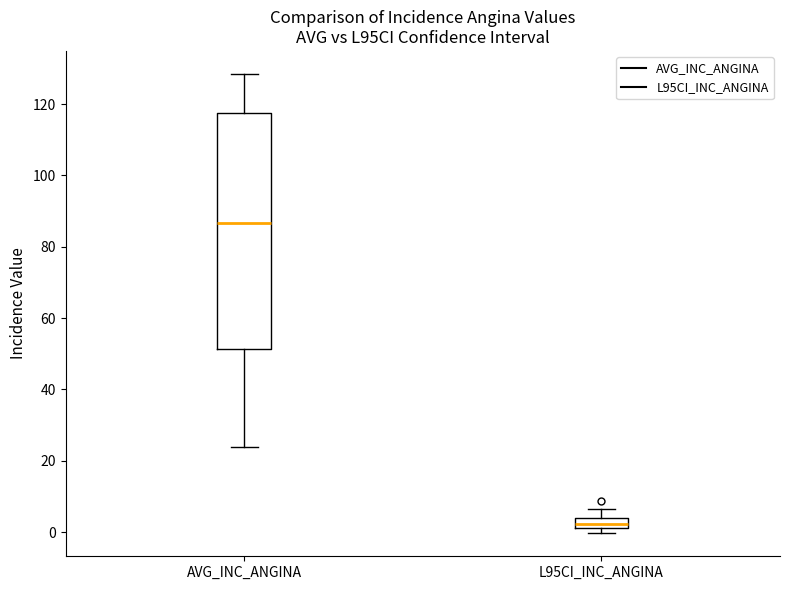

Which box has the lowest median line?

L95CI_INC_ANGINA